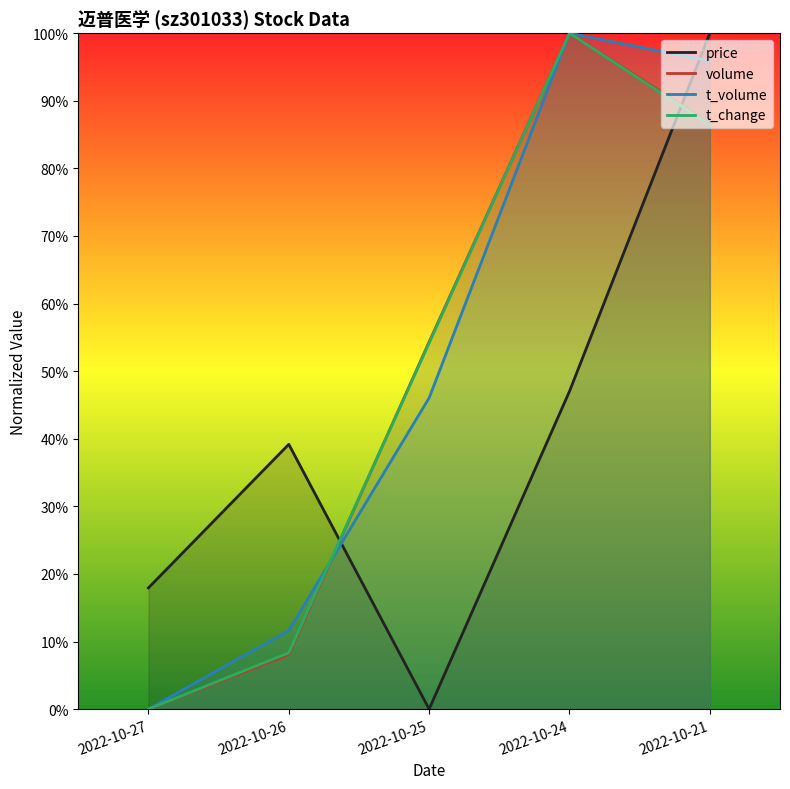

What is the difference between the highest and lowest values at 2022-10-27?

0.2